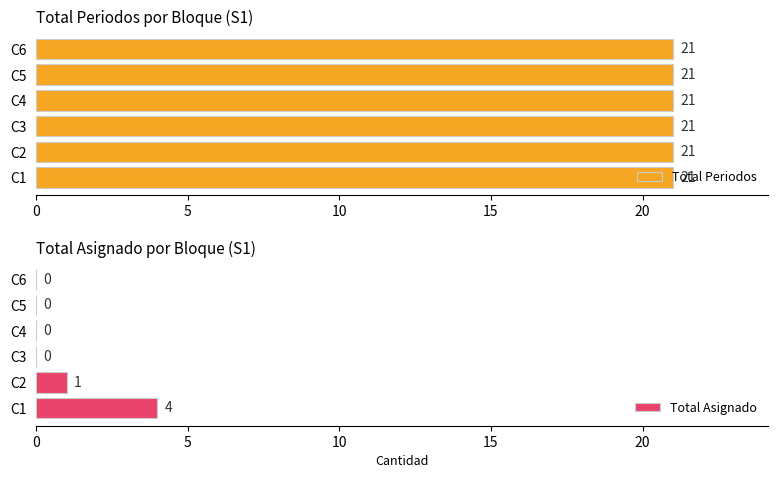

How many Total Asignado values are between 0 and 1?

5